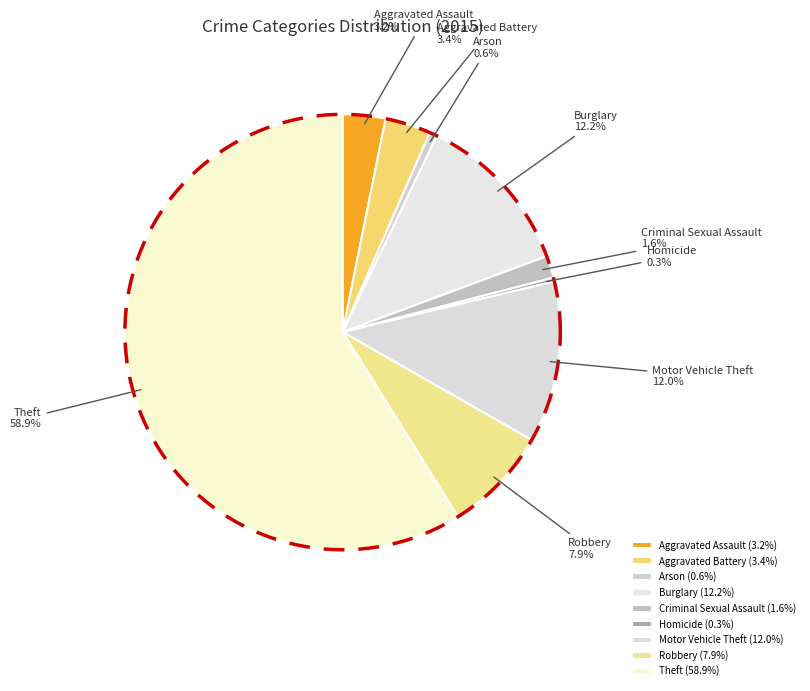

Which slice is the smallest?

Homicide